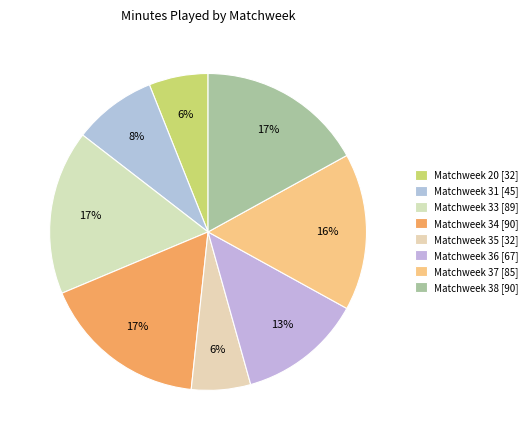

True or false: Matchweek 34 accounts for 5% of the total.

False